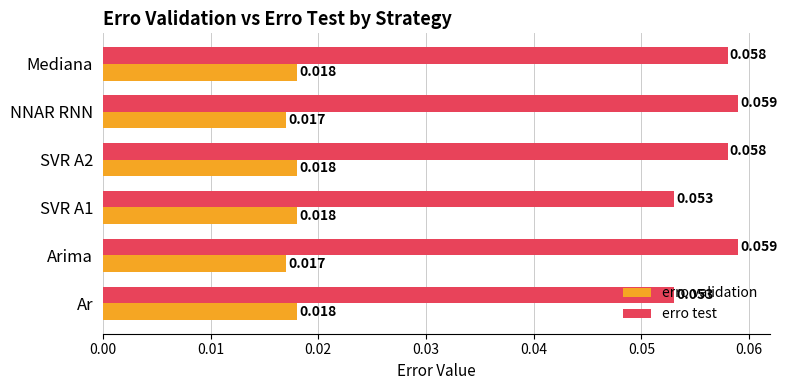

Is the value of erro test at NNAR RNN greater than the value of erro validation at Mediana?

Yes